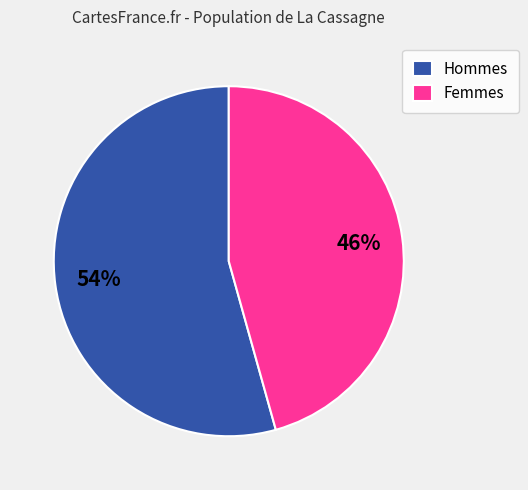

To the nearest percent, what percentage of the pie is Femmes?

46%